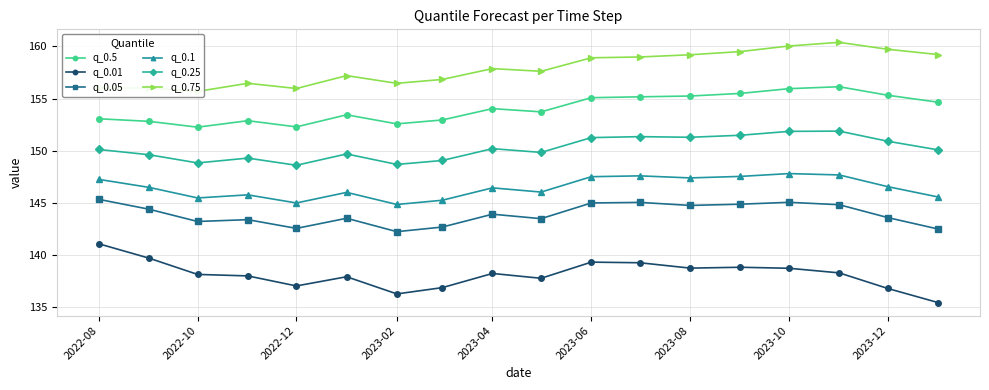

True or false: q_0.1 and q_0.5 intersect in this chart.

False